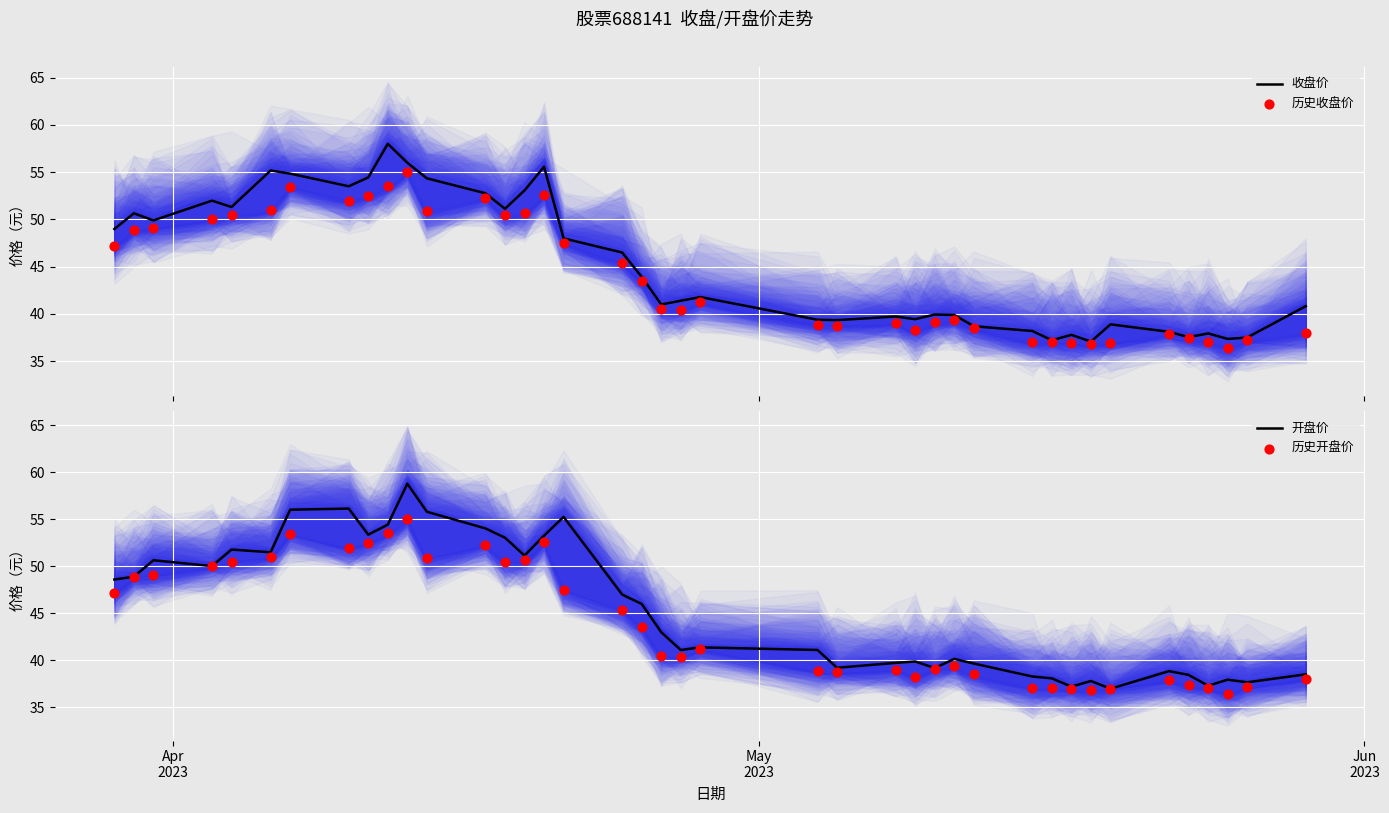

Which series has the widest spread of Y values?

开盘价